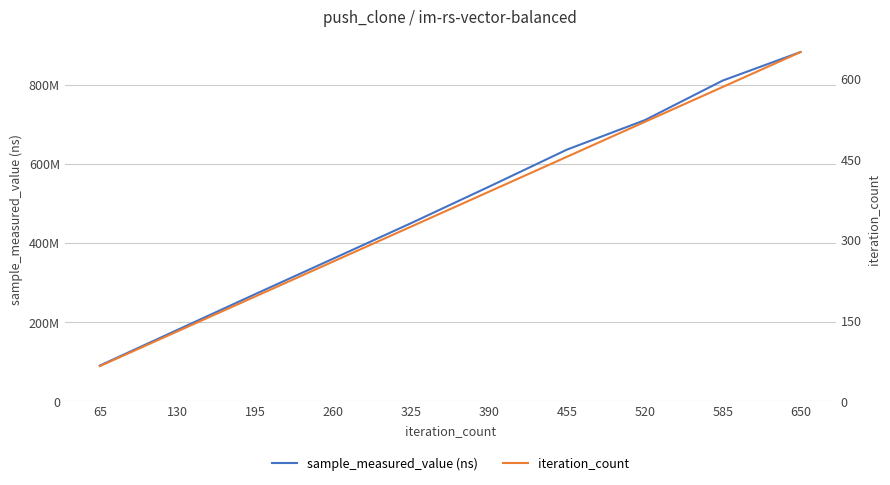

At which category does the chart reach its peak across all series?

650